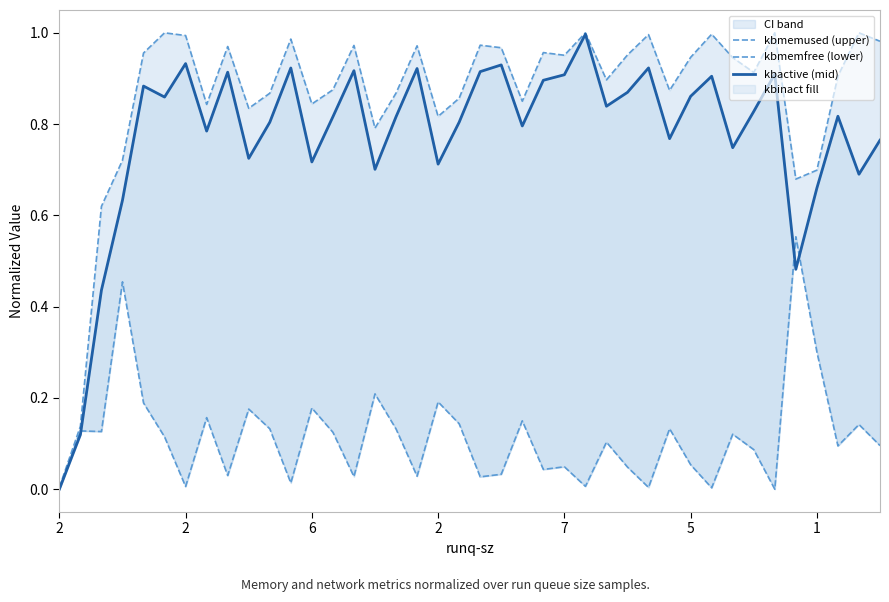

Does the chart have visible grid lines?

No